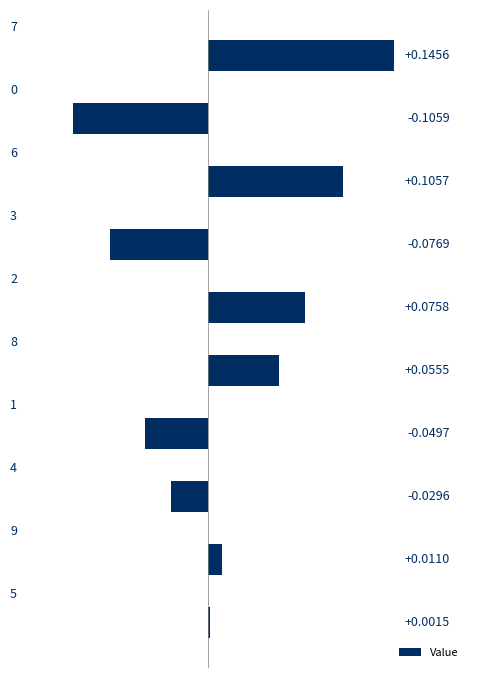

What is the difference between the maximum and minimum values?

0.3